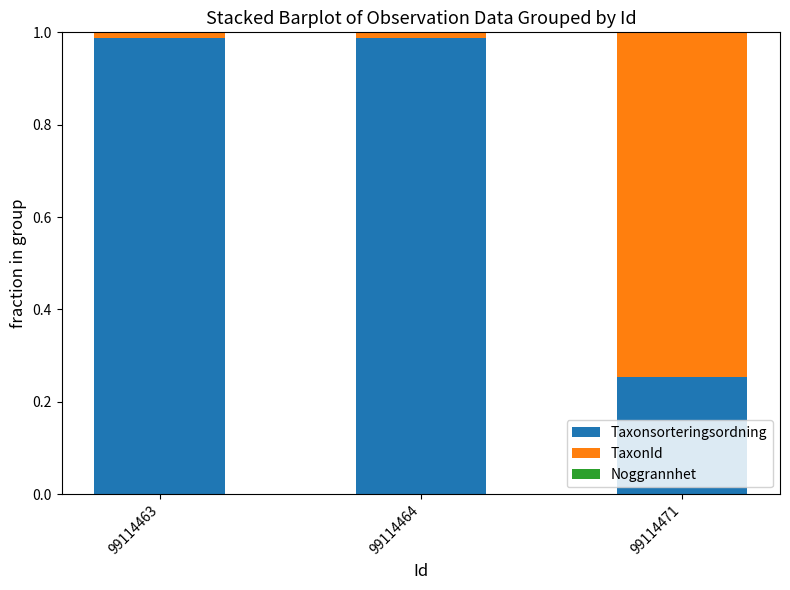

At which category is the sum across all series the highest?

99114463